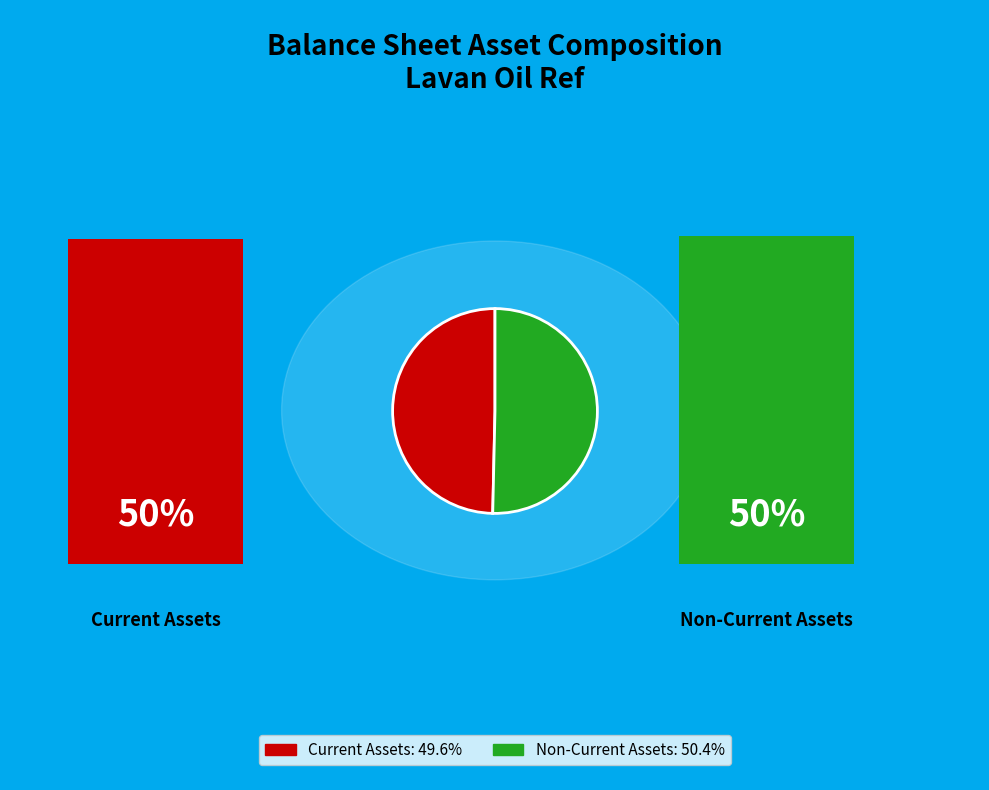

Does any single category account for the majority?

Yes